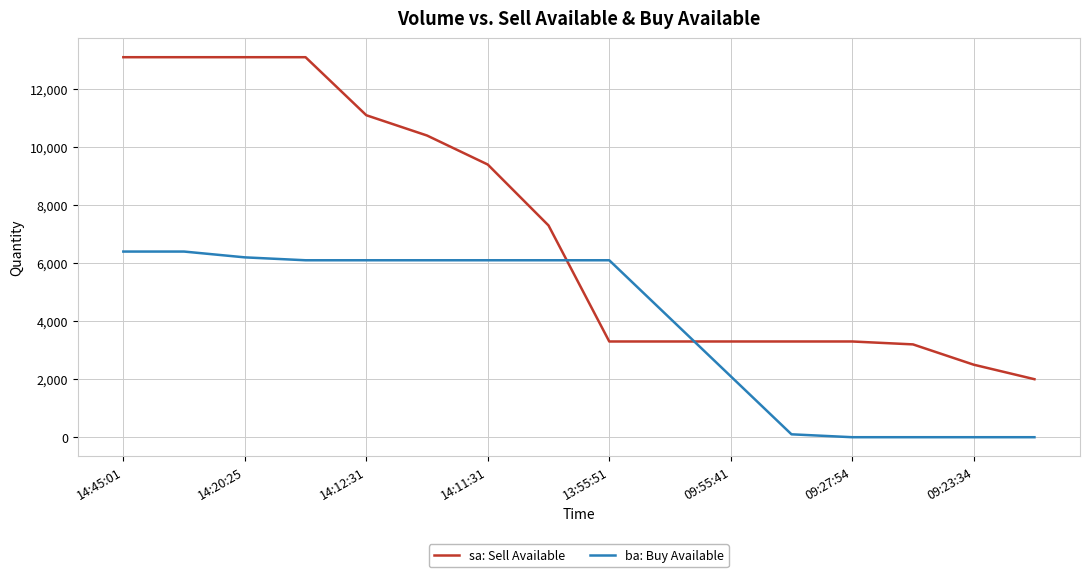

Reading right to left, transcribe all the data shown in this chart.

sa: Sell Available: 2000	2500	3200	3300	3300	3300	3300	3300	7300	9400	10400	11100	13100	13100	13100	13100
ba: Buy Available: 0	0	0	0	100	2100	4100	6100	6100	6100	6100	6100	6100	6200	6400	6400